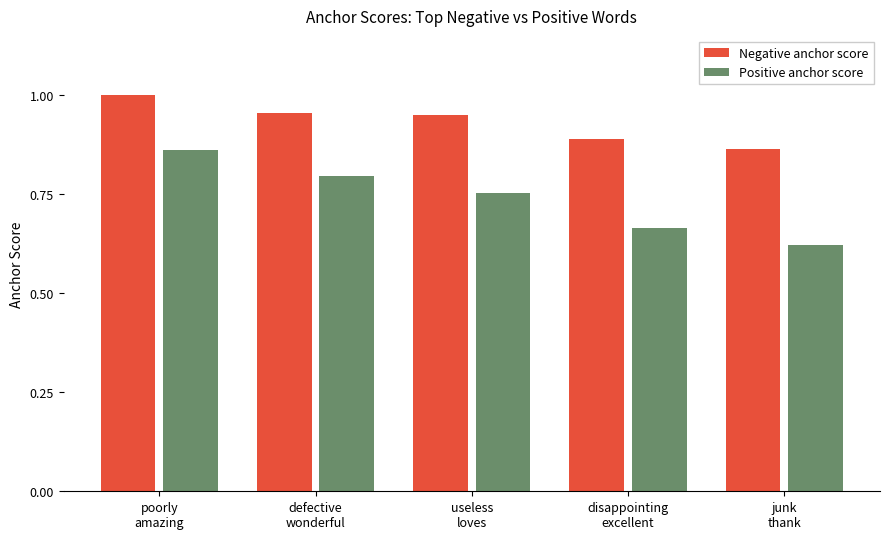

Is the value of Positive anchor score at disappointing
excellent greater than the value of Negative anchor score at poorly
amazing?

No